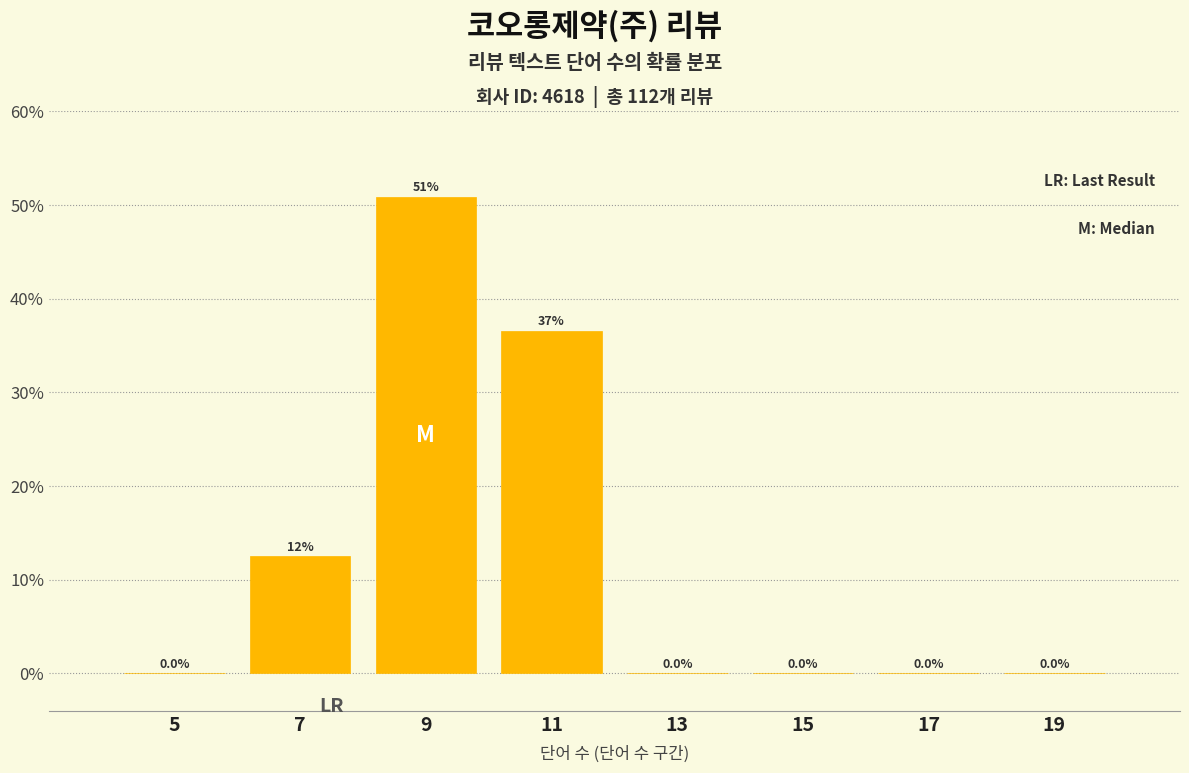

Over which range of the x-axis is the bar tallest?

8 to 10